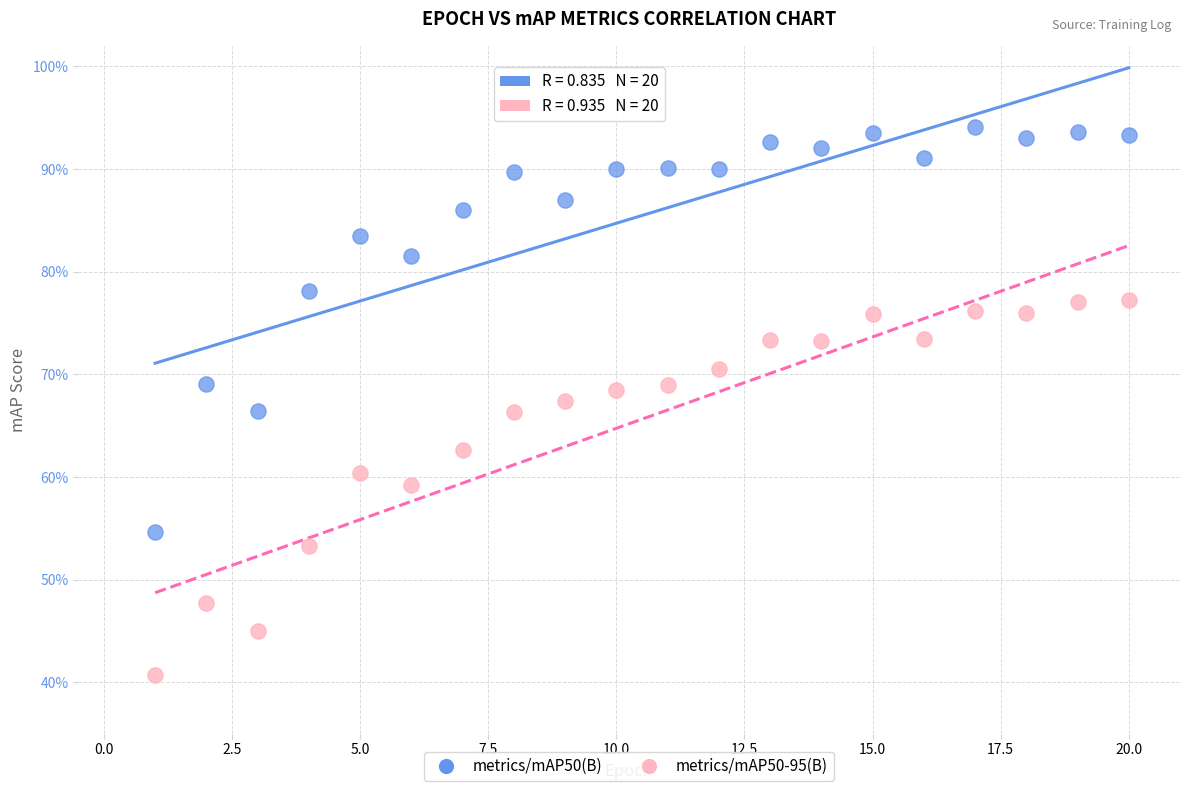

Which series contains the highest Y value?

metrics/mAP50(B)